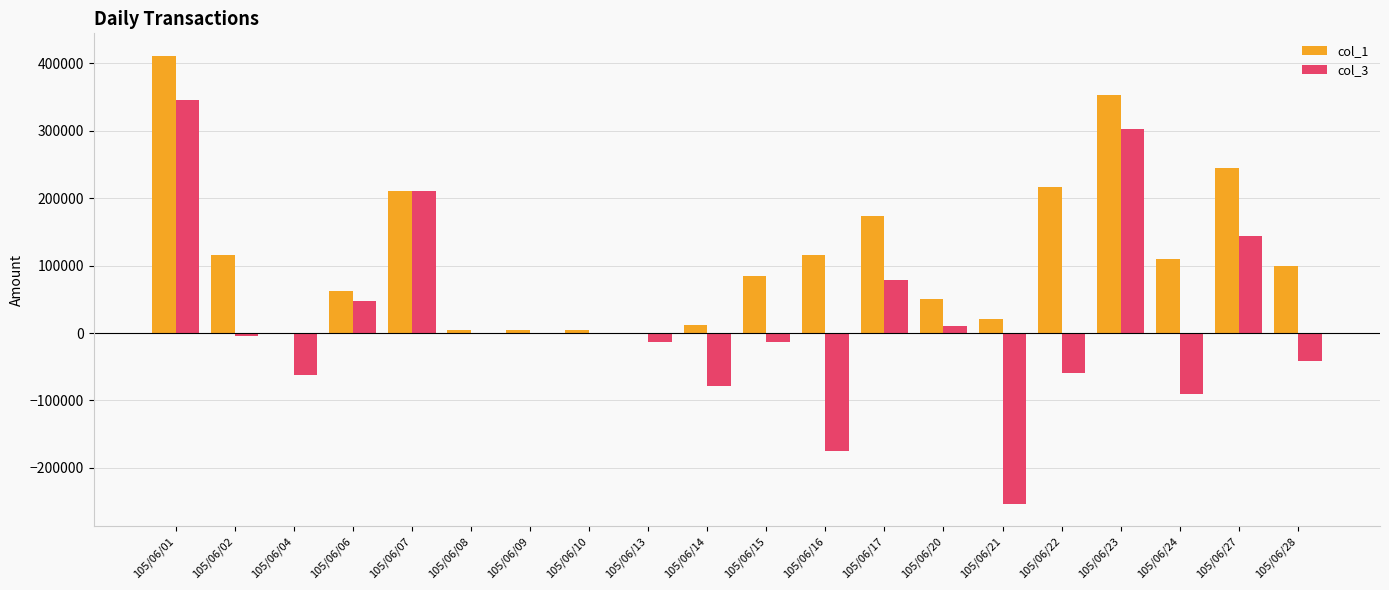

At which category is the sum across all series the highest?

105/06/01